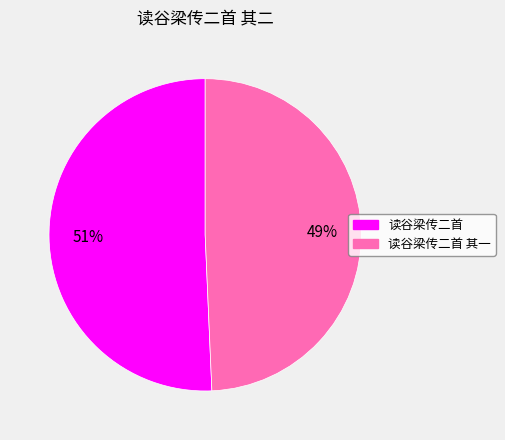

Is there any slice that represents more than half of the pie?

Yes